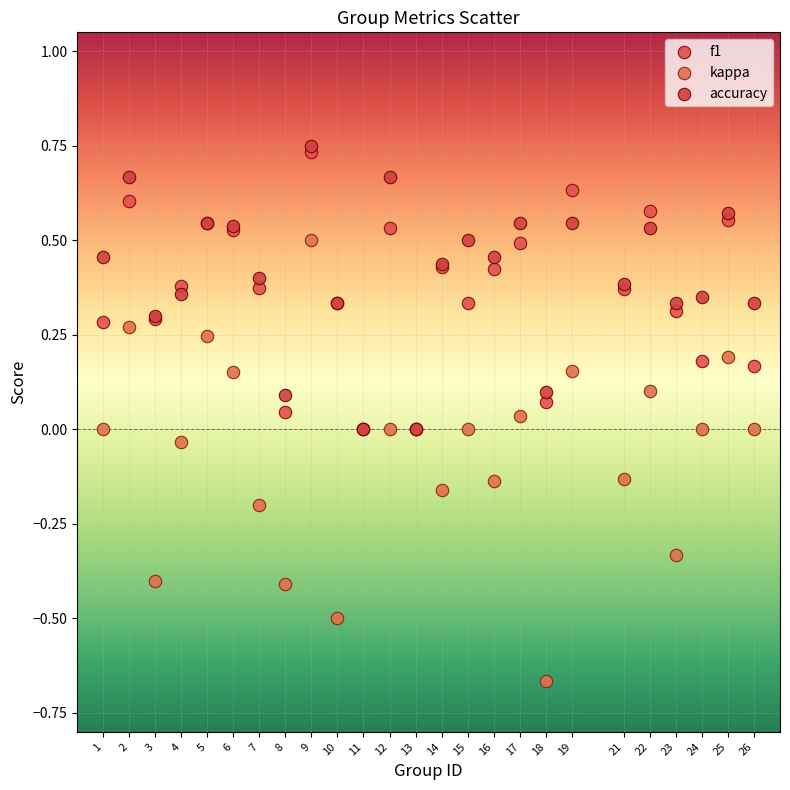

What are all the series names shown in the legend?

f1, kappa, accuracy